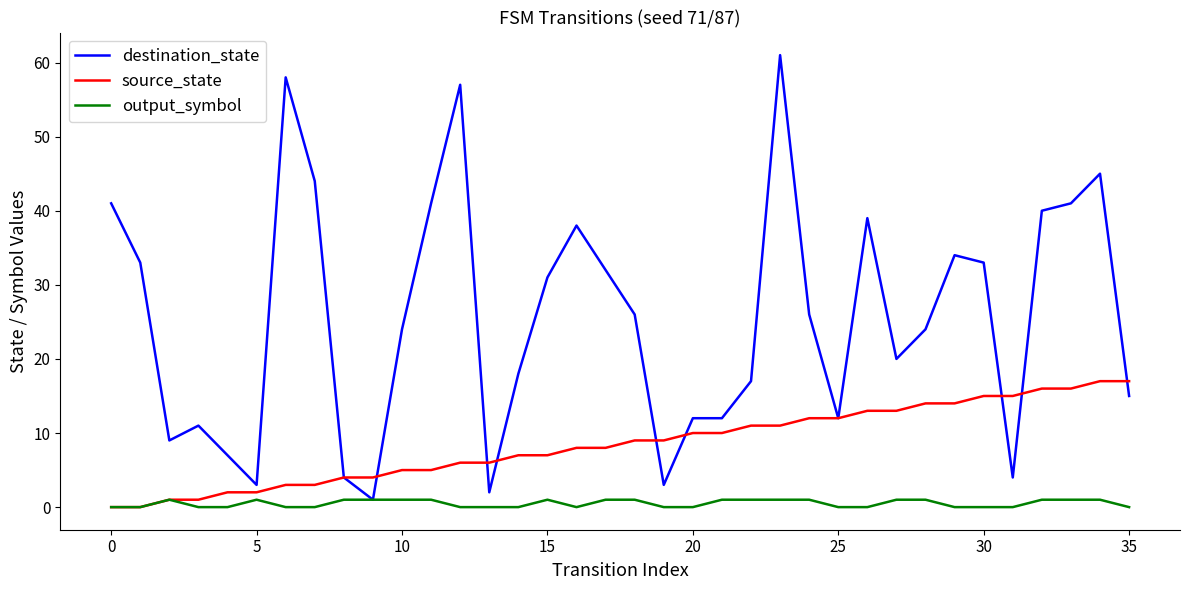

List the series in order of their peak value, highest first.

destination_state, source_state, output_symbol